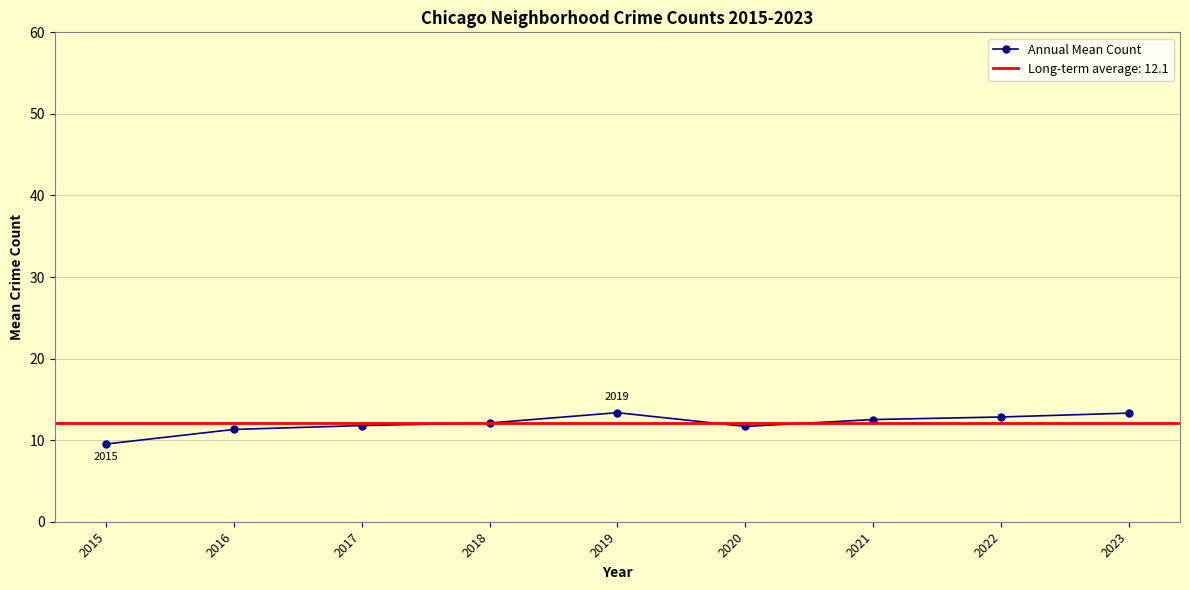

Reading right to left, what are all the values shown in this chart?

2023=13.3	2022=12.8	2021=12.5	2020=11.7	2019=13.4	2018=12.1	2017=11.8	2016=11.3	2015=9.5